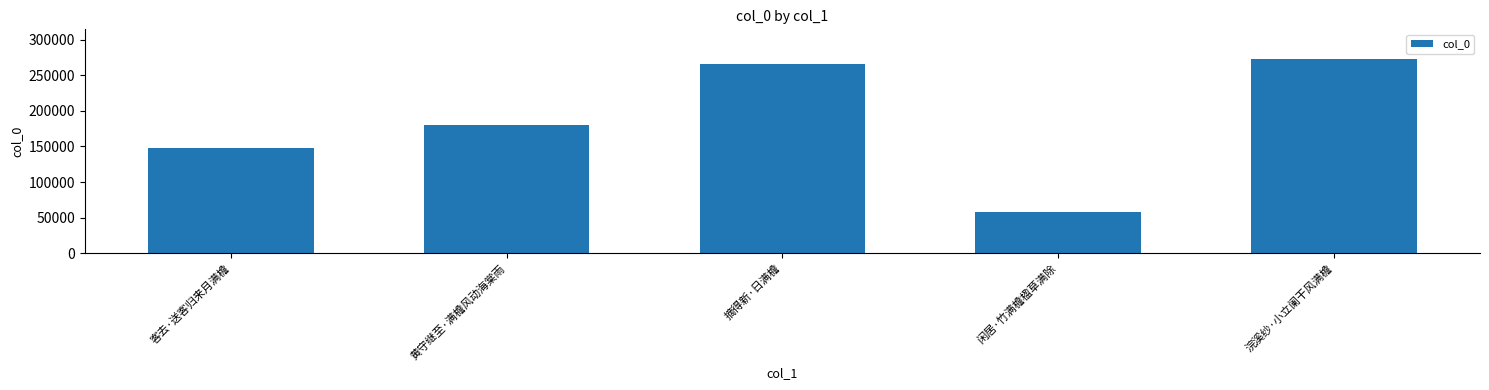

List the labels in order of value, smallest first.

闲居·竹满檐楹草满除, 客去·送客归来月满檐, 黄守继至·满檐风动海棠雨, 摘得新·日满檐, 浣溪纱·小立阑干风满檐